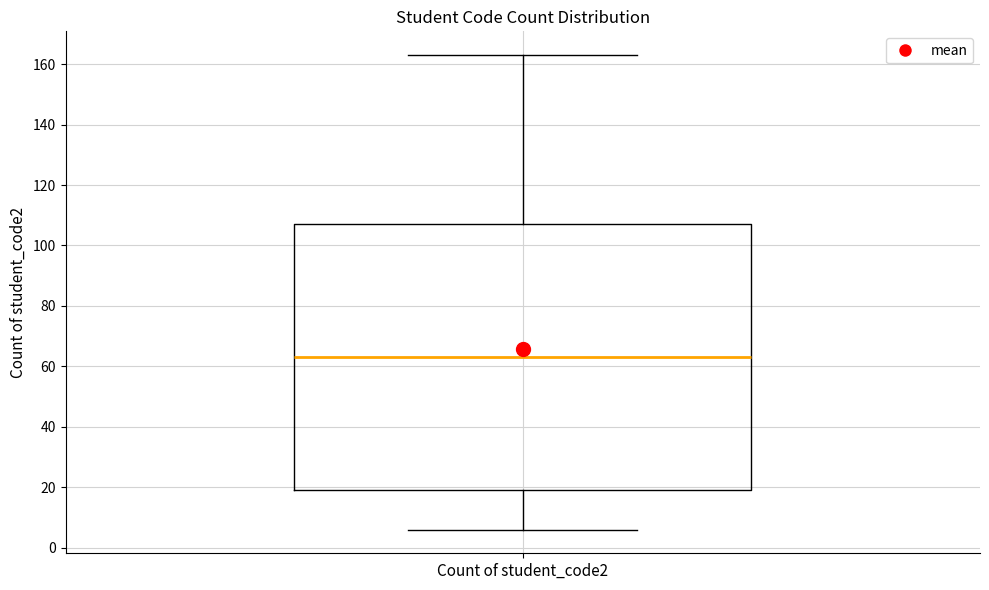

Transcribe this box plot: give where the median line is, the range the box spans, and where the two whiskers end, as read against the y-axis. The values are not printed on the chart, so give them approximately, as read against the axis.

median 64, box 20 to 108, whiskers 6 to 164